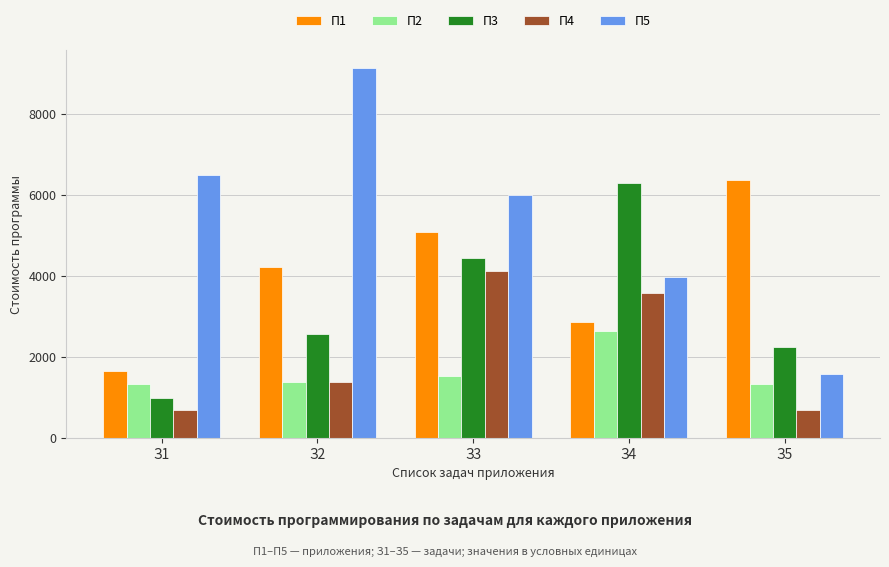

How many bars are there in each group?

5